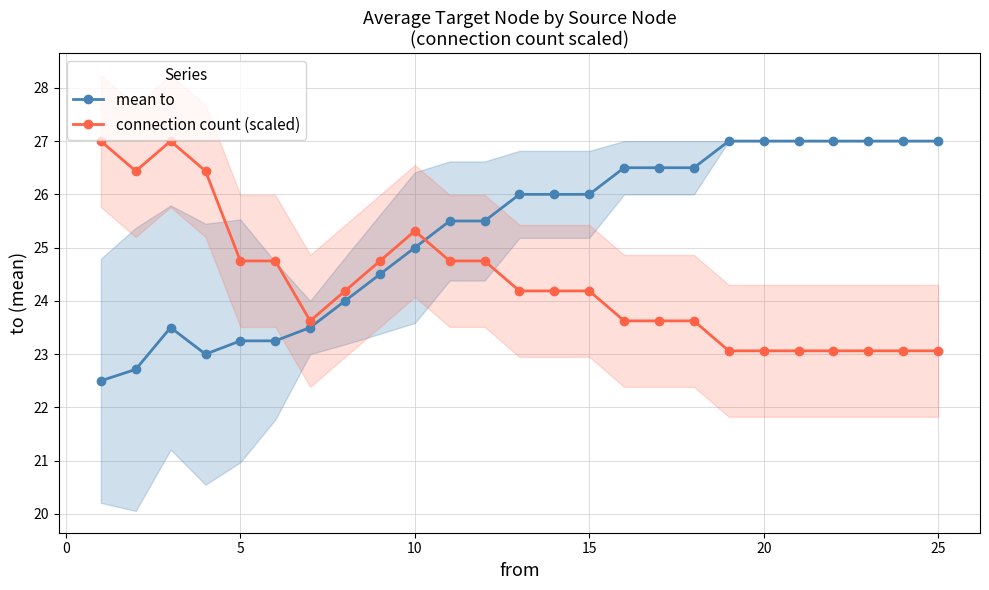

After their last crossing, which series has the higher values: mean to or connection count (scaled)?

mean to